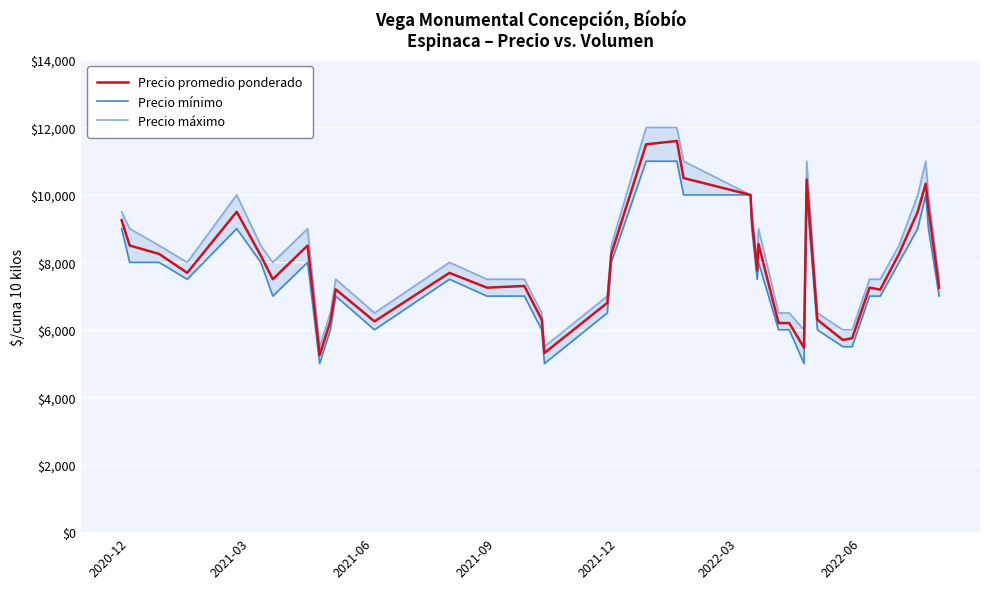

What is the maximum value for Precio promedio ponderado?

11600